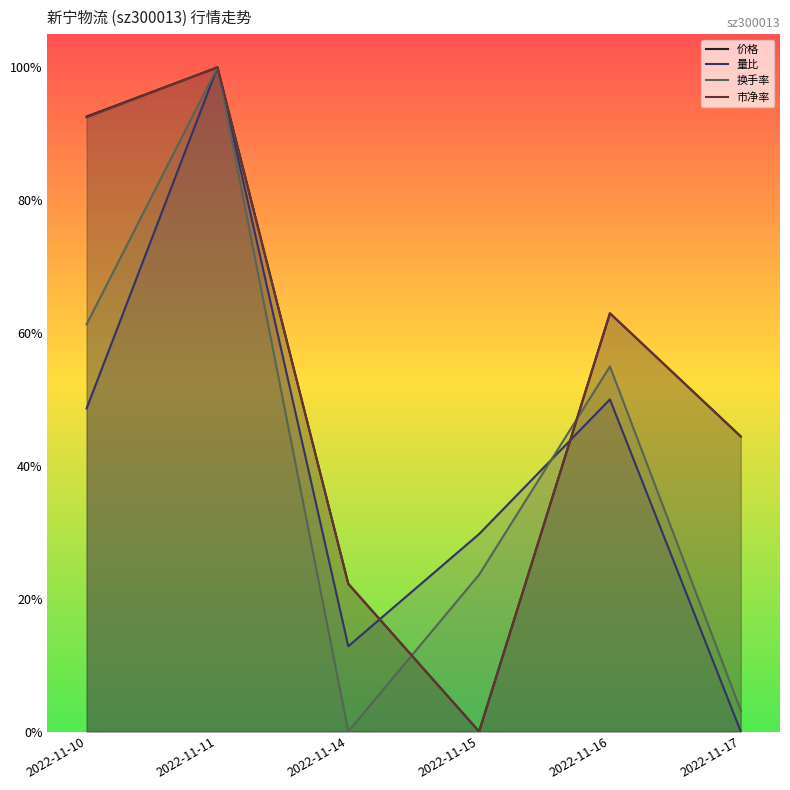

Which has a higher value, 2022-11-16 or 2022-11-17?

2022-11-16